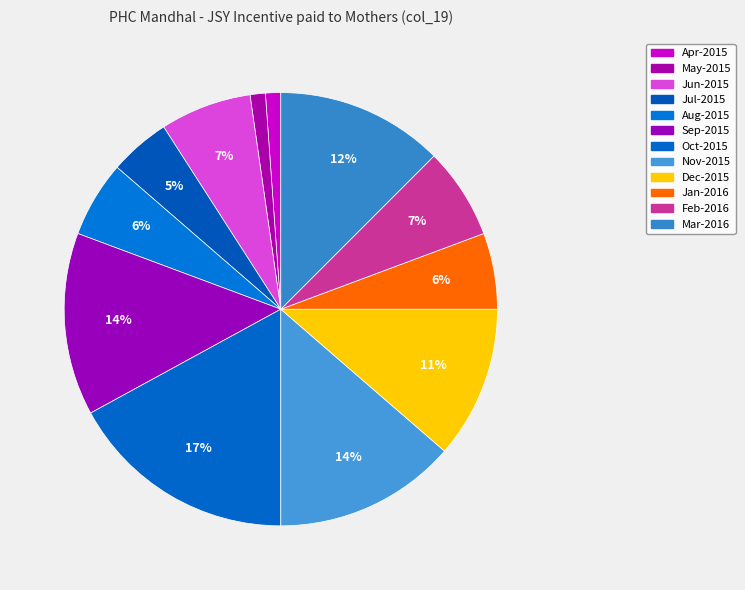

How many slices are in this pie chart?

12